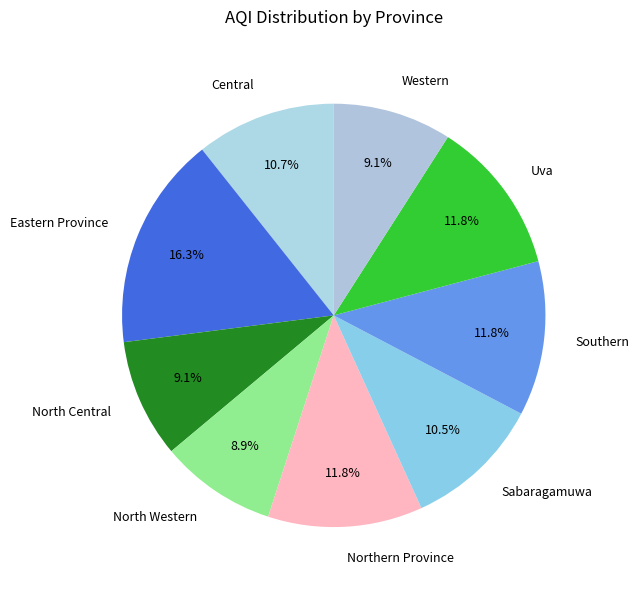

How many segments does this pie chart have?

9